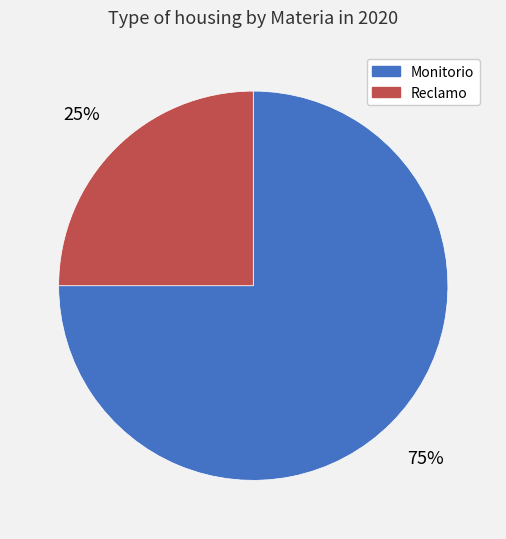

Count the number of slices in the pie.

2